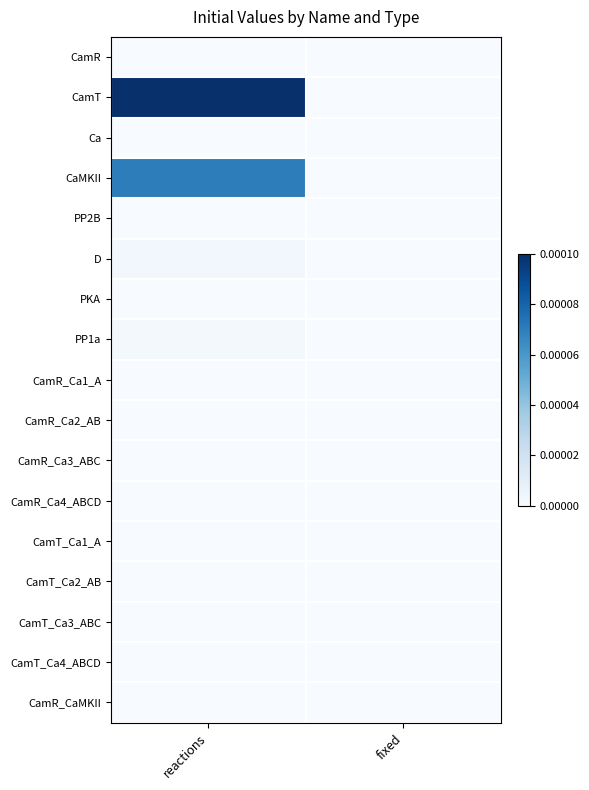

Which category has the lowest value across all series?

fixed